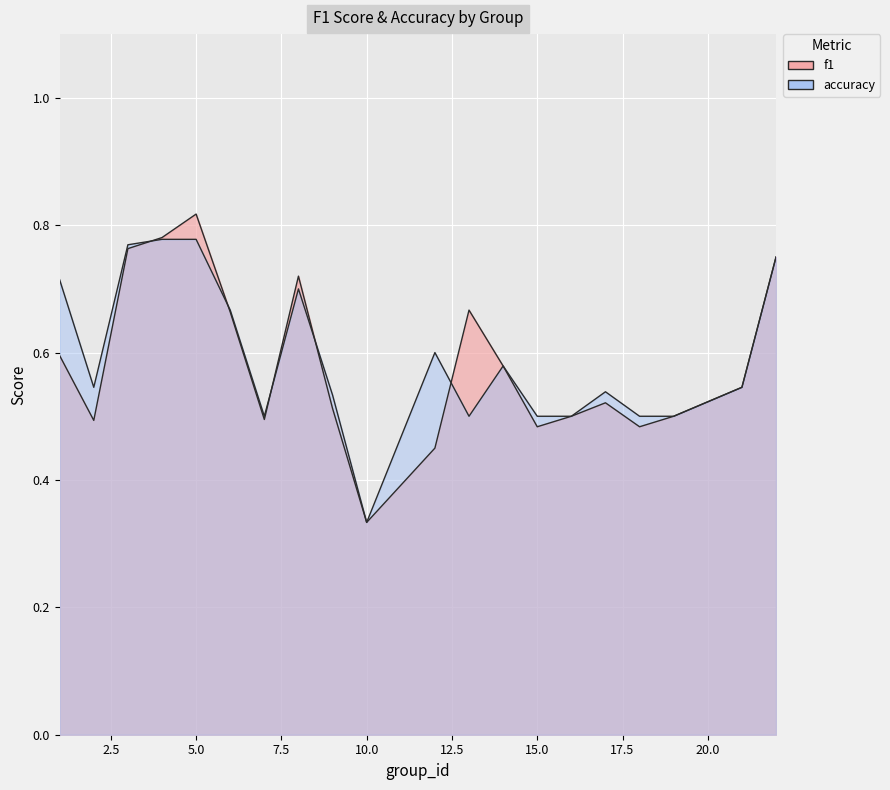

Is it true that accuracy equals 0.7 at 18?

False